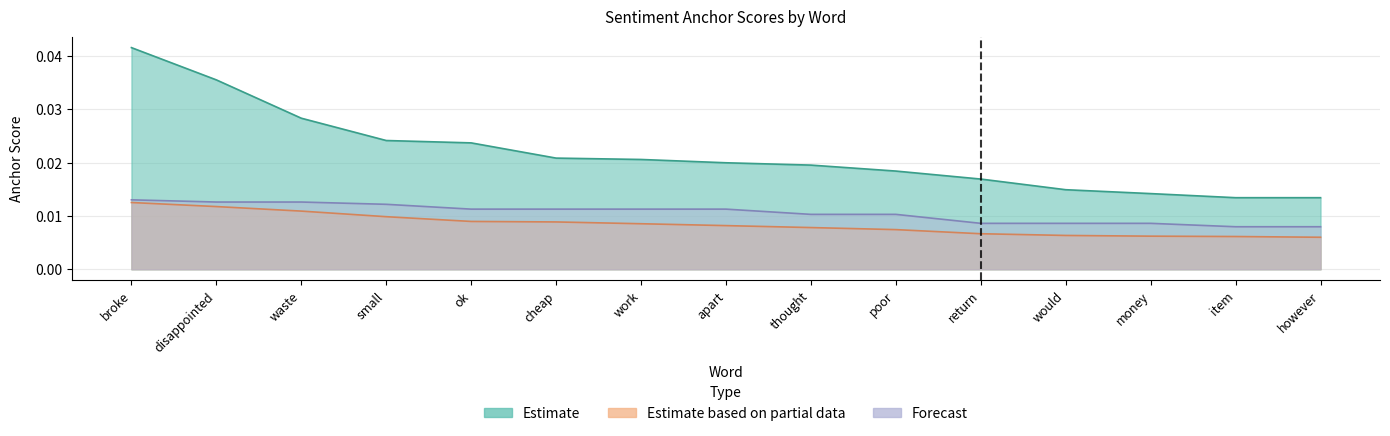

List the series in order of their overall mean, highest first.

Positive (anchor score), Forecast, Negative (anchor score)